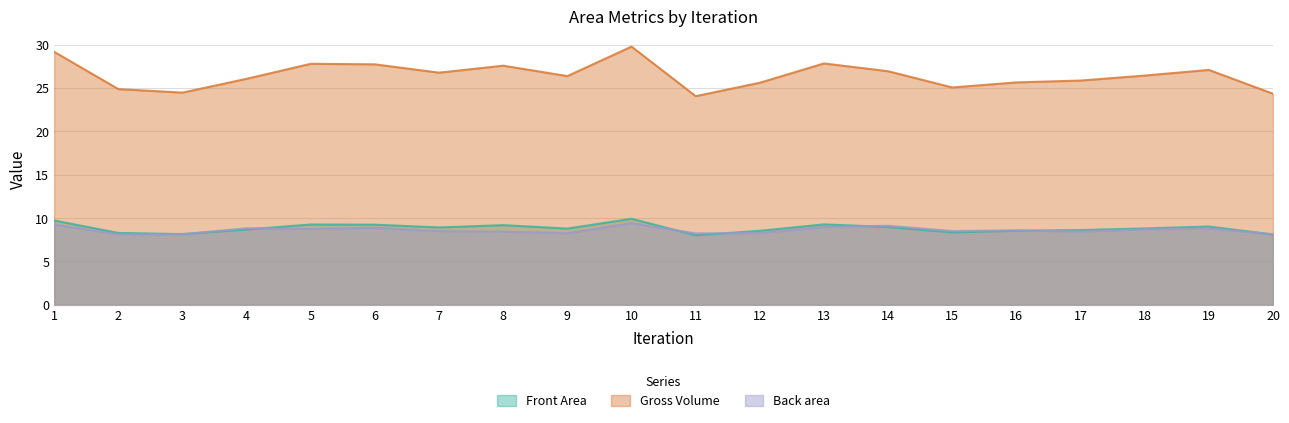

True or false: Gross Volume and Front Area cross at least once.

False